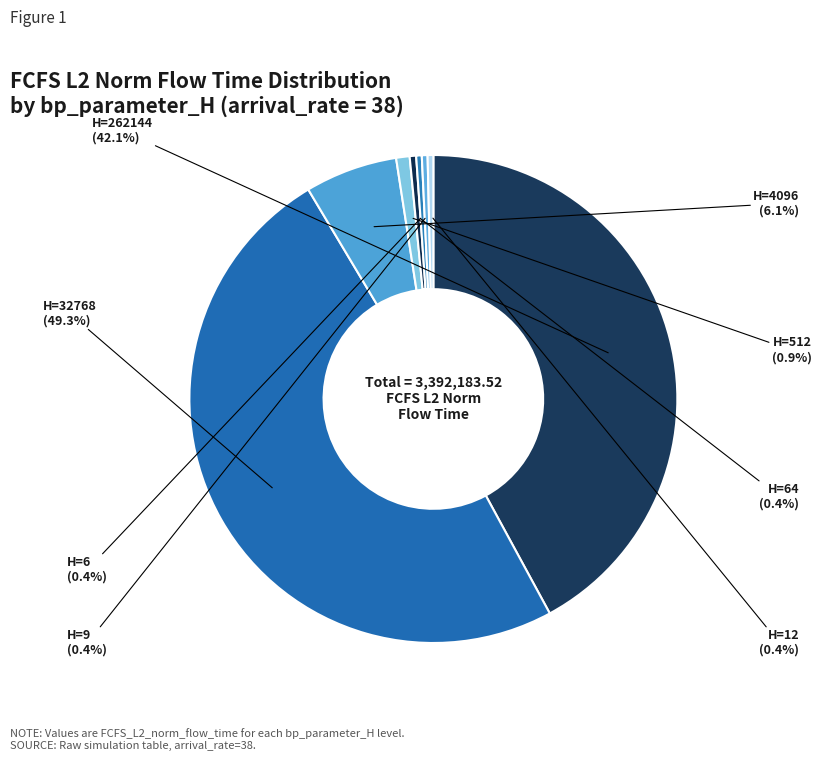

Is there a majority slice in this chart?

No